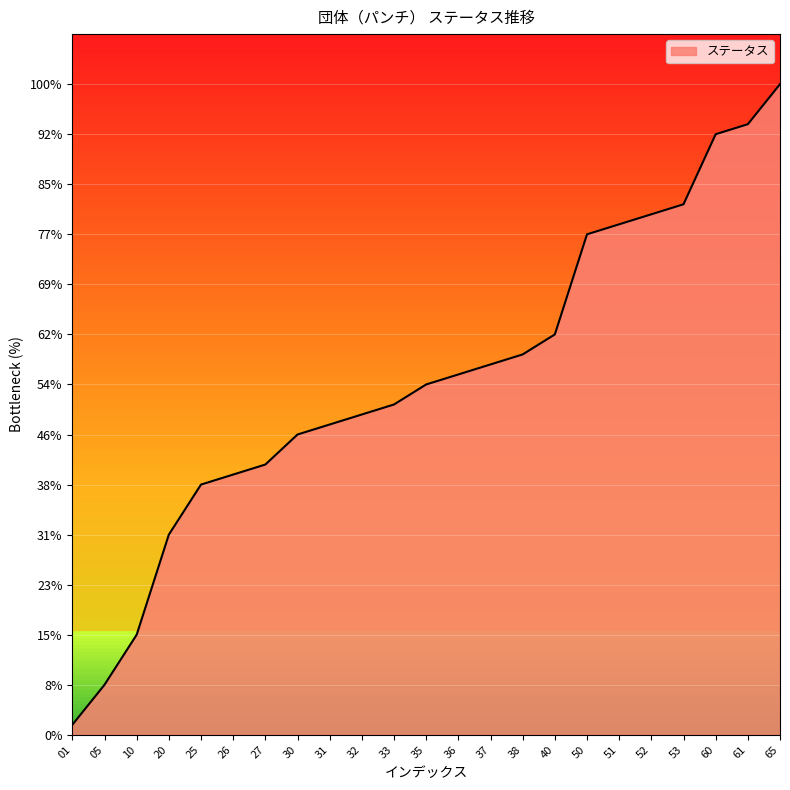

Rank the categories by value from highest to lowest.

65, 61, 60, 53, 52, 51, 50, 40, 38, 37, 36, 35, 33, 32, 31, 30, 27, 26, 25, 20, 10, 05, 01